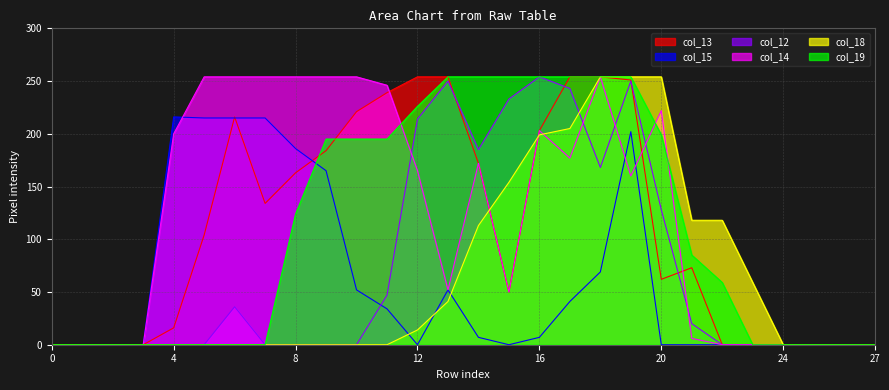

What is the maximum value shown in the chart?

254